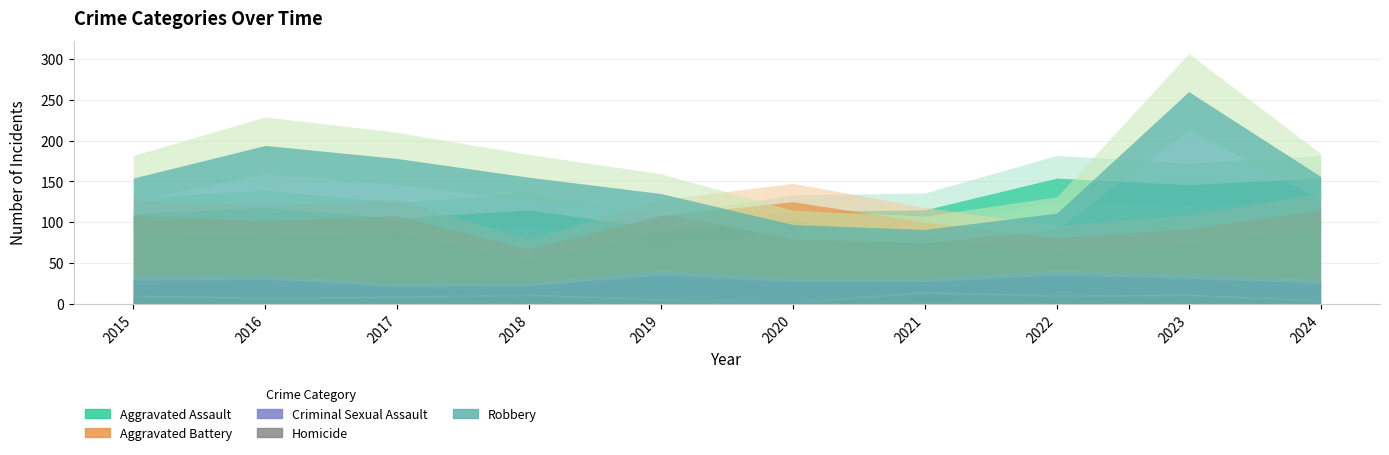

True or false: Homicide and Criminal Sexual Assault cross at least once.

False